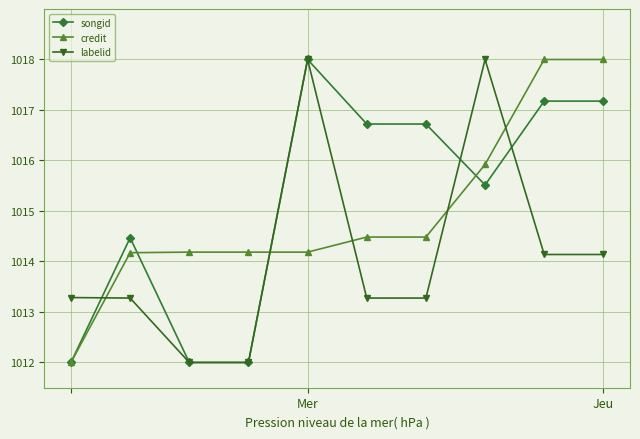

What is the value of the labelid point at the 7th from the left?

1013.3